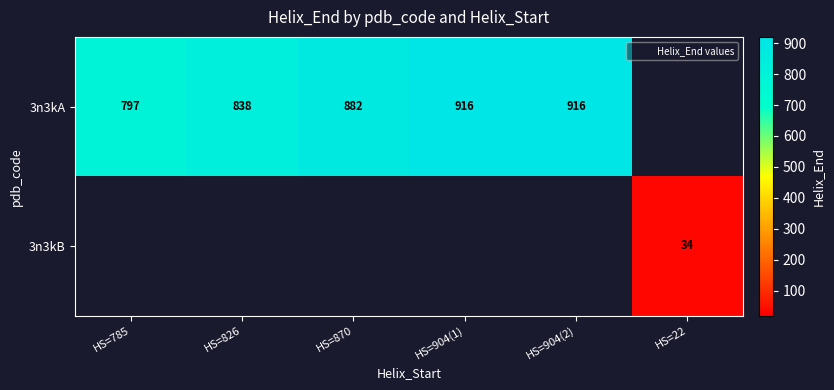

Between HS=904(2) and HS=826, which is larger?

HS=904(2)